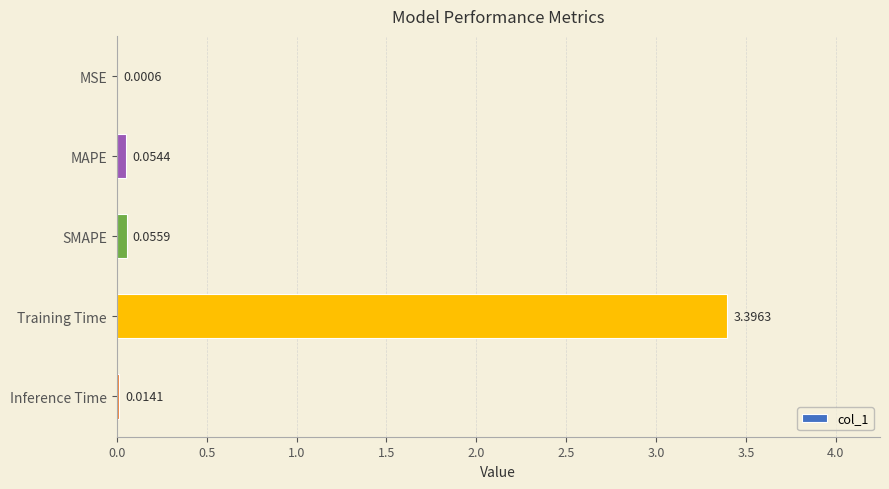

Which label corresponds to the largest value in the chart?

Training Time